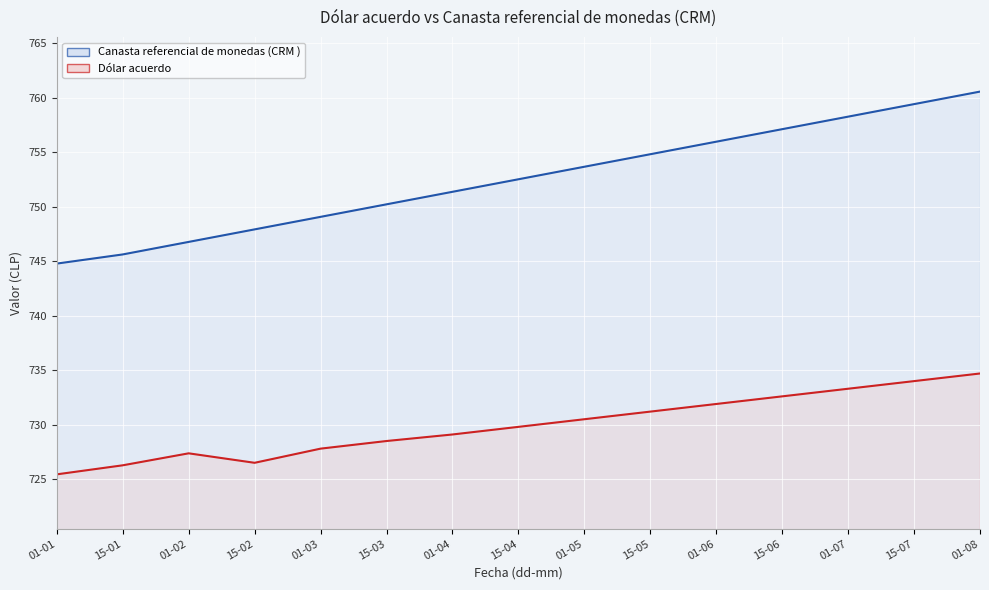

True or false: Dólar acuerdo and Canasta referencial de monedas (CRM ) cross at least once.

False